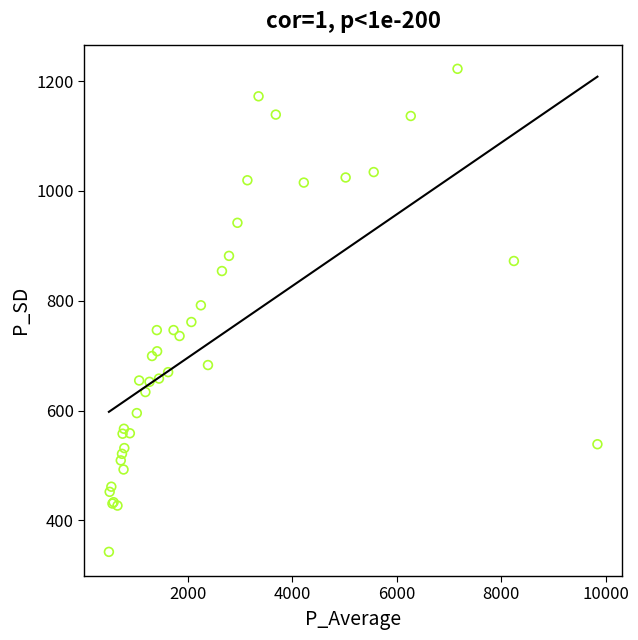

What Y value in the scatter plot is closest to 782?

791.8